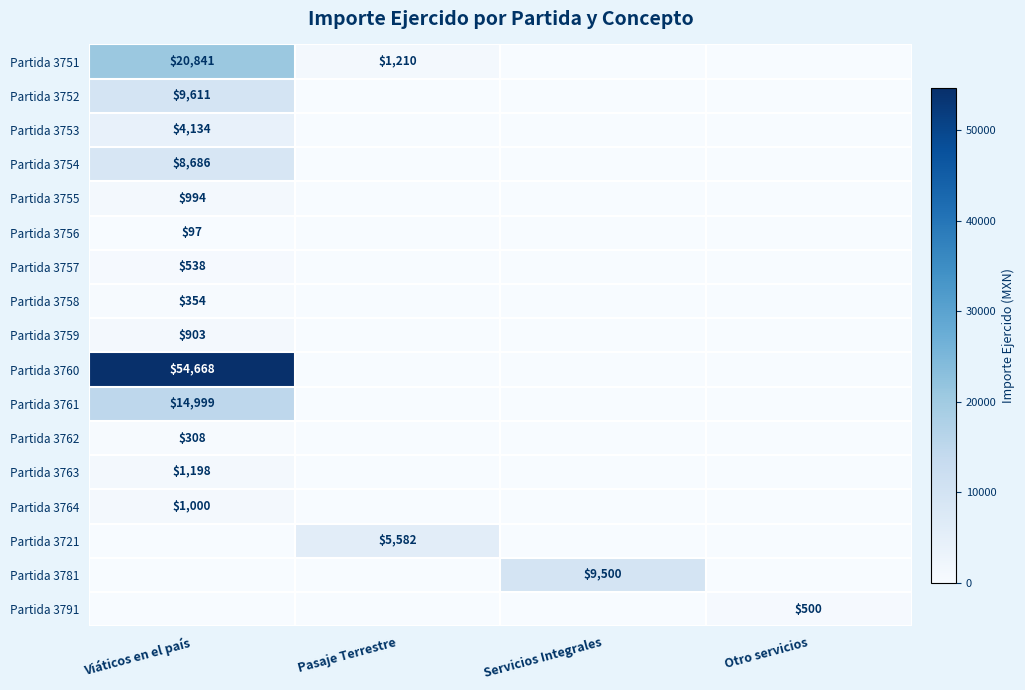

The Partida 3721 series shows 5582 at Pasaje Terrestre. True or false?

True